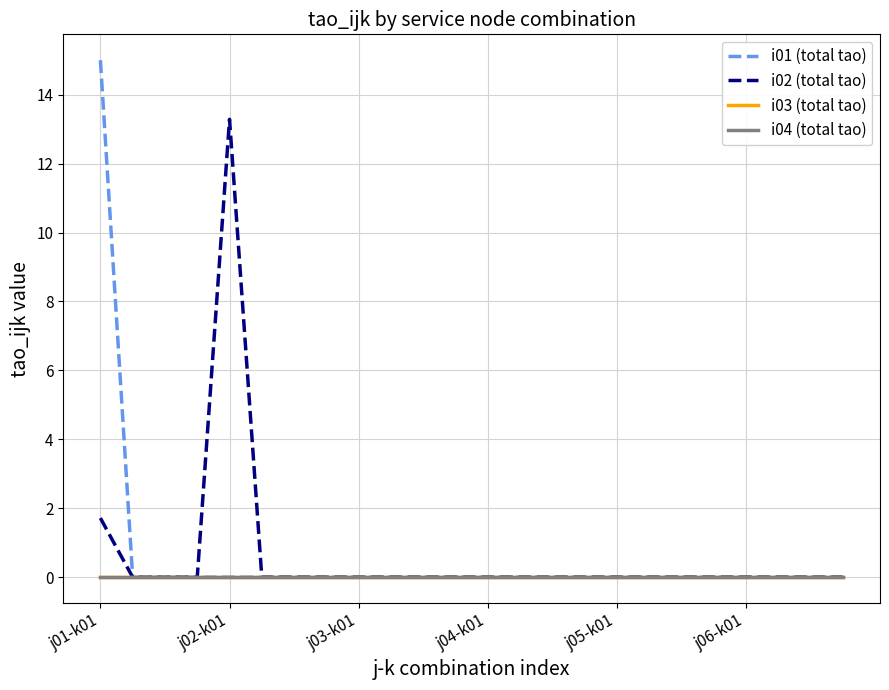

Is this an area chart (filled region under the line)?

No